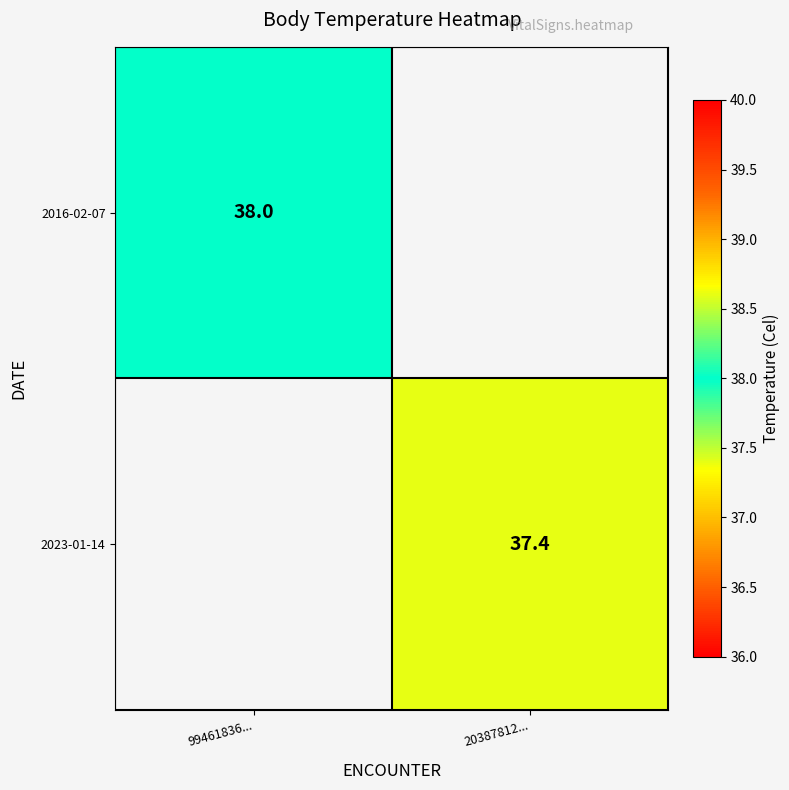

The value of 2023-01-14 at 20387812... is 10.0. True or false?

False